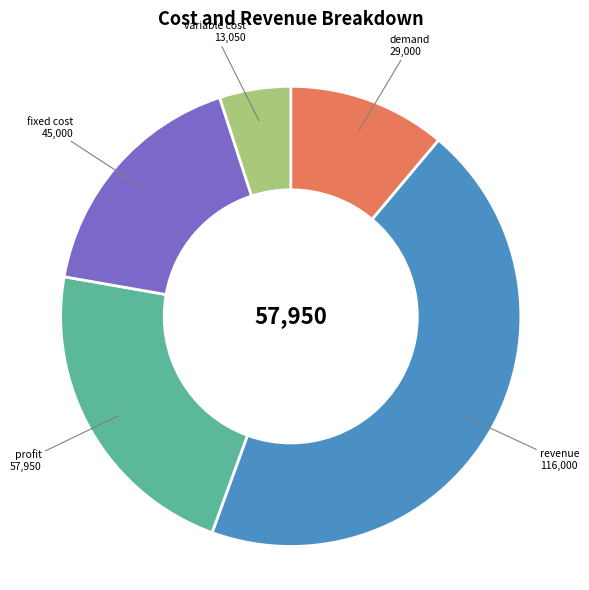

Rank the categories by value from highest to lowest.

revenue, profit, fixed cost, demand, variable cost